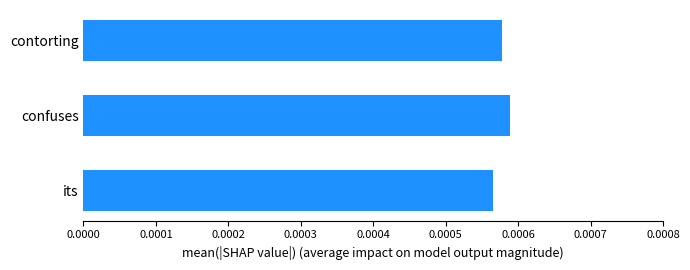

Count the number of data series in this chart.

1